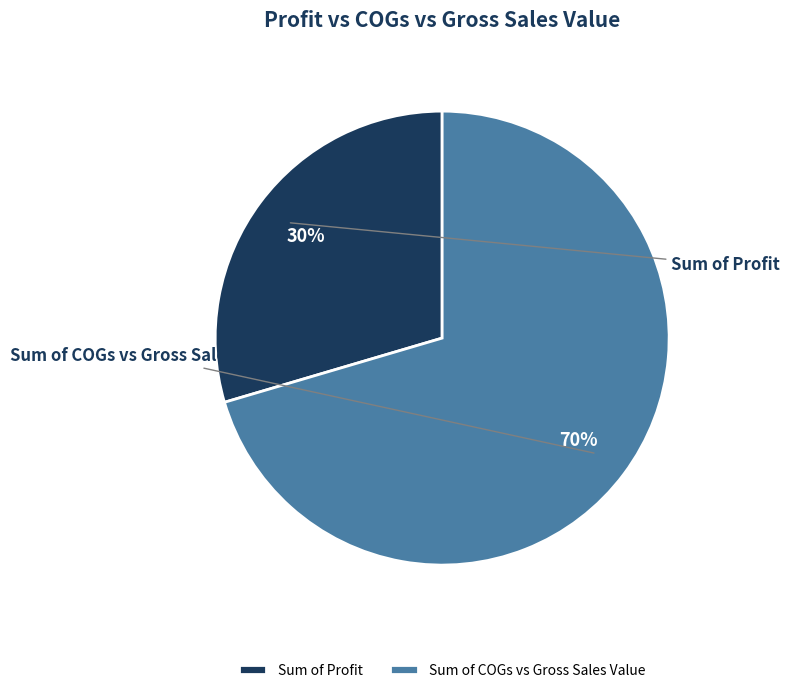

To the nearest percent, what is the difference between the largest and smallest slice percentages?

41%